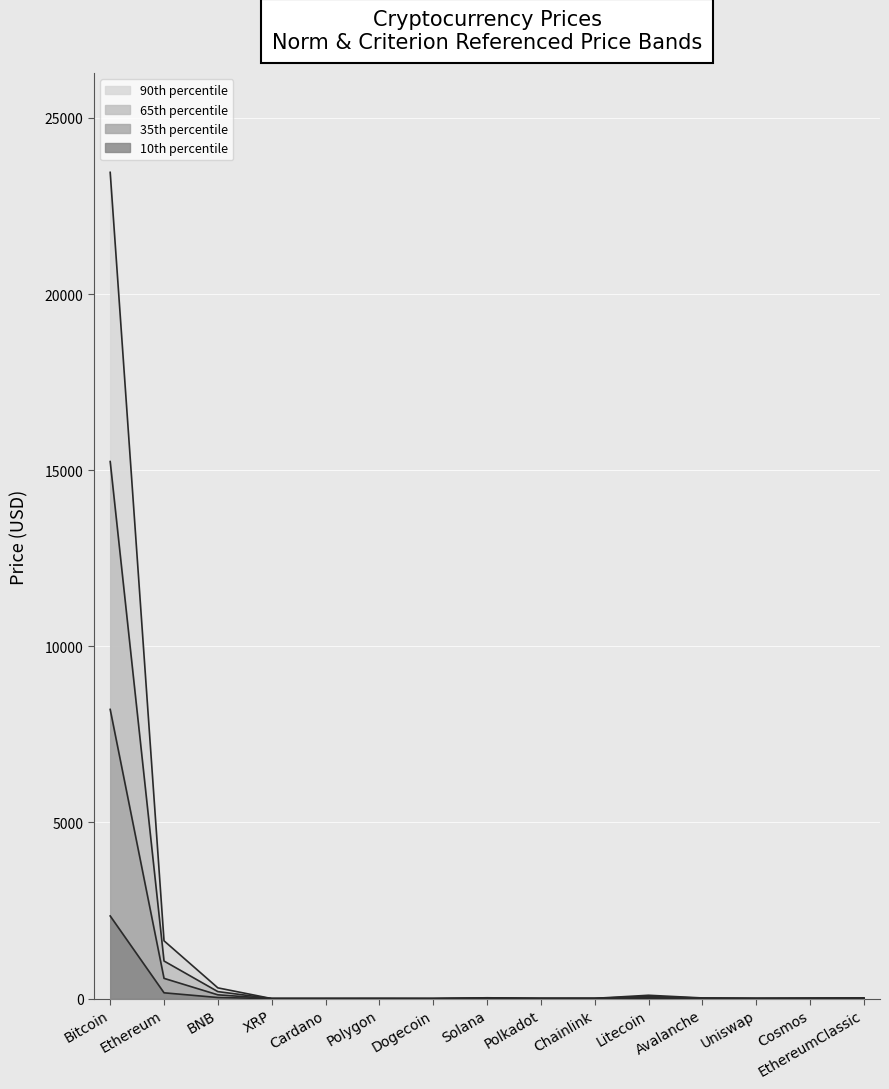

At which category does 65th line reach its first local valley?

Cardano